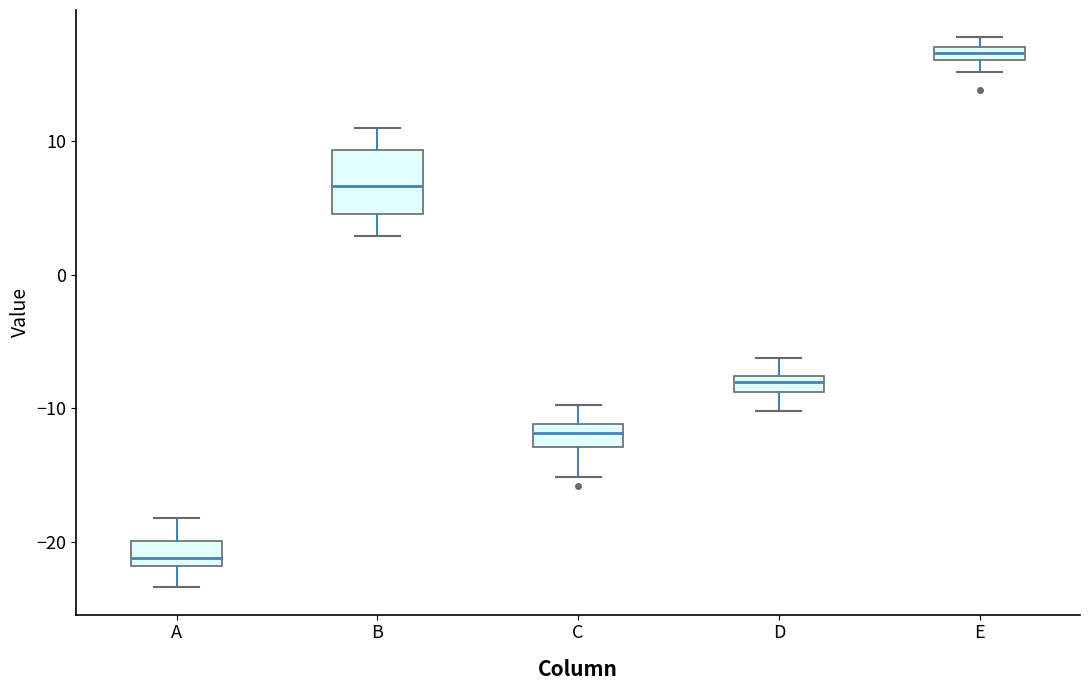

Where is the lower edge of the box for D on the y-axis? The values are not printed on the chart, so give them approximately, as read against the axis.

-9